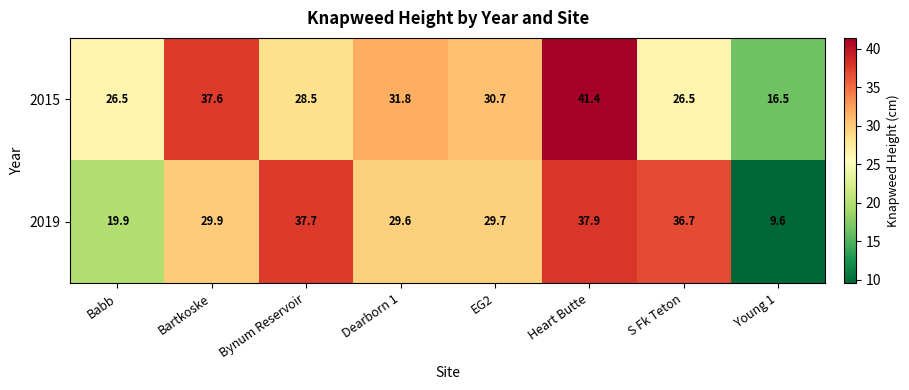

List the series in order of their peak value, highest first.

2015, 2019